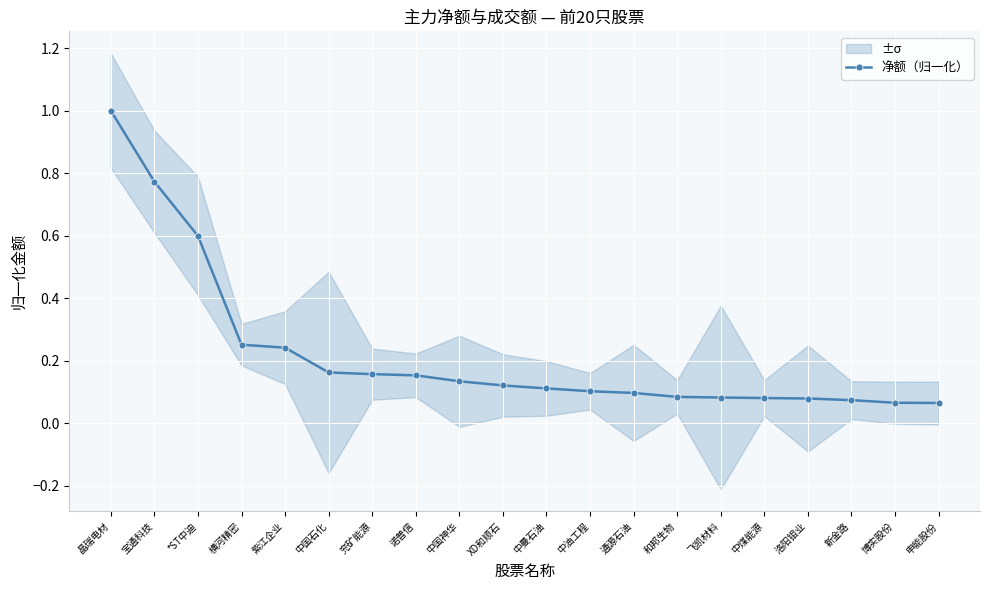

Rank the categories by value from highest to lowest.

晶瑞电材, 宝通科技, *ST中迪, 横河精密, 紫江企业, 中国石化, 兖矿能源, 诺普信, 中国神华, XD和顺石, 中曼石油, 中油工程, 通源石油, 和邦生物, 飞凯材料, 中煤能源, 洛阳钼业, 新金路, 博实股份, 申能股份